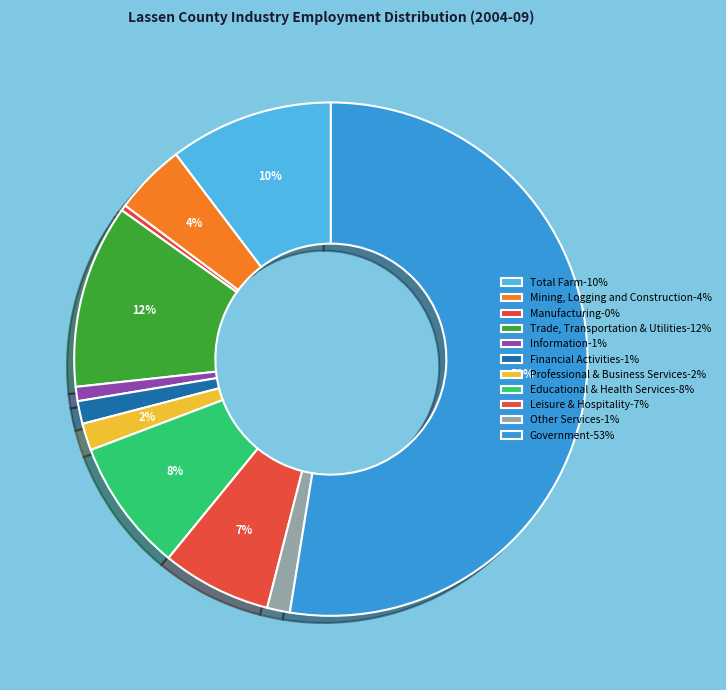

How many segments does this pie chart have?

11